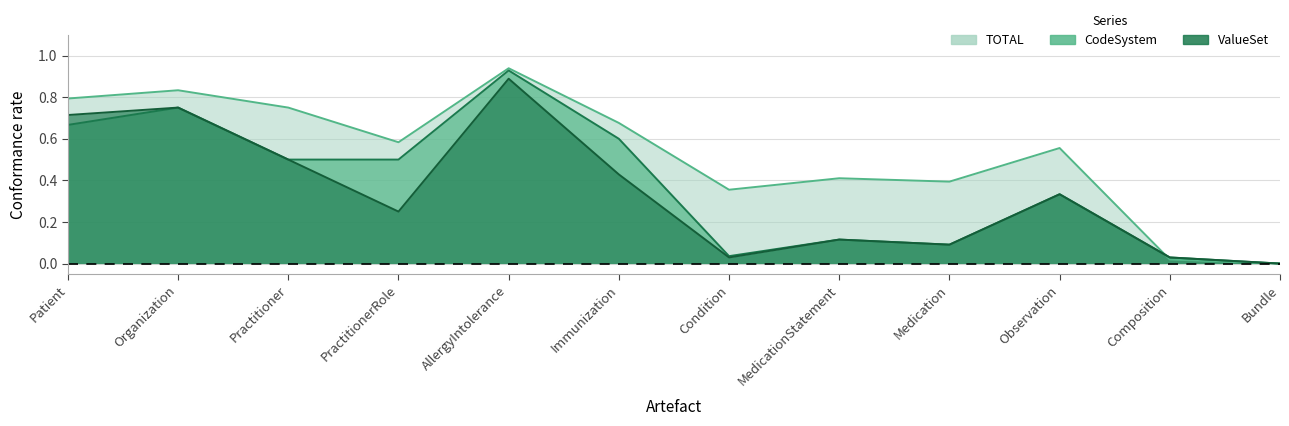

Where do TOTAL and ValueSet first cross each other?

Observation and Composition